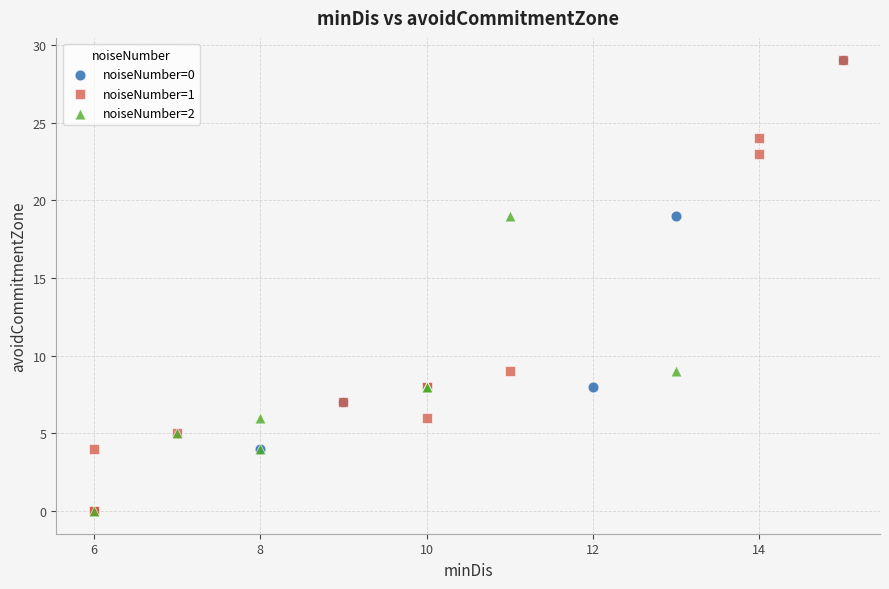

What are all the series names shown in the legend?

noiseNumber=0, noiseNumber=1, noiseNumber=2